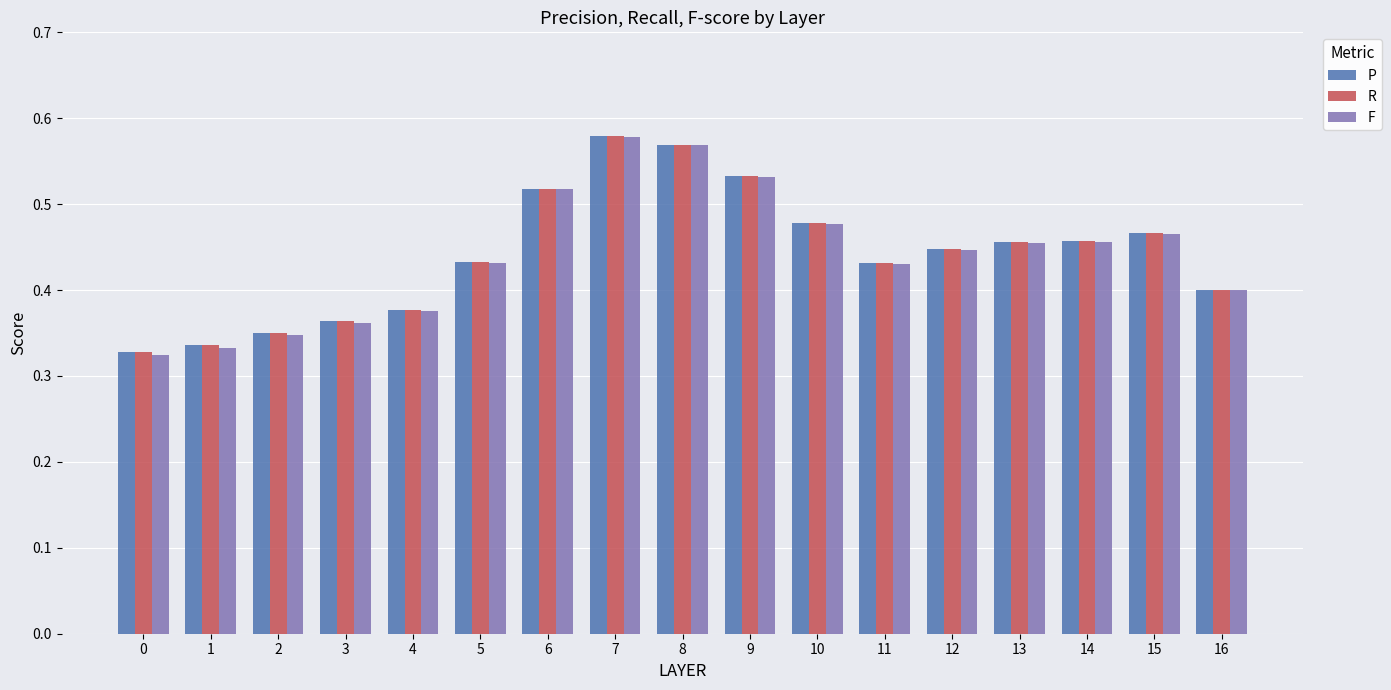

Count the F values in the range 0 to 1.

17